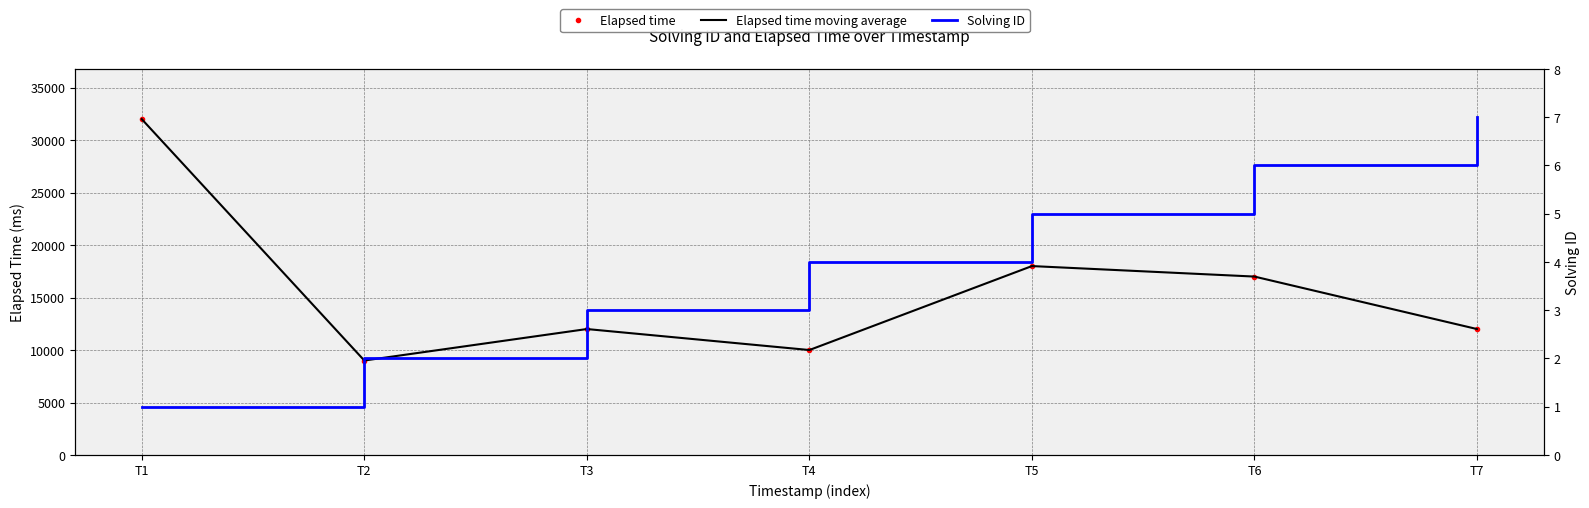

What is the sum of all Solving ID values?

28